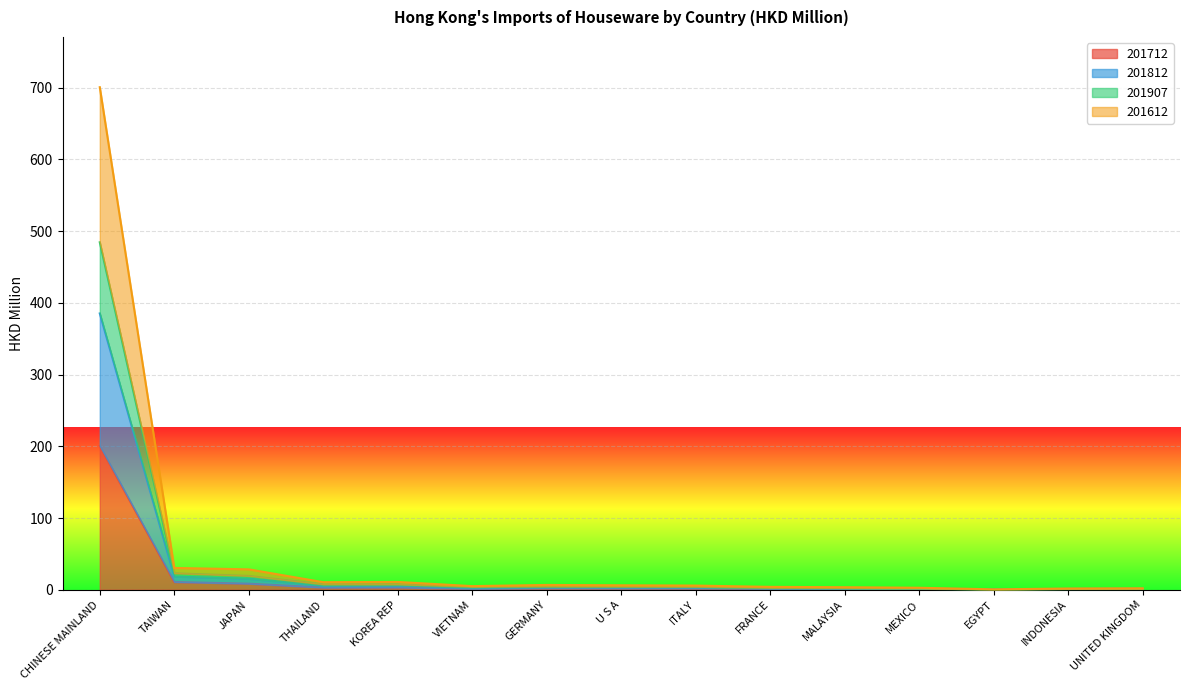

At how many categories does at least one series exceed 278?

1